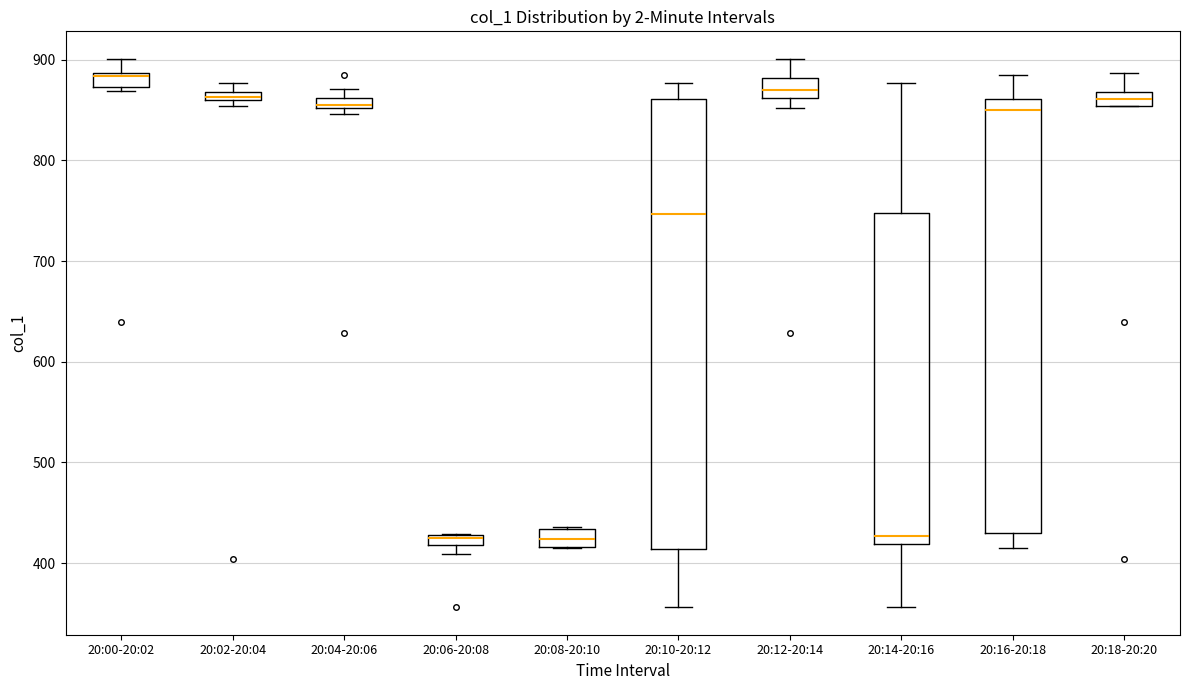

Comparing the boxes themselves (not the whiskers), which one is the tallest?

20:10-20:12